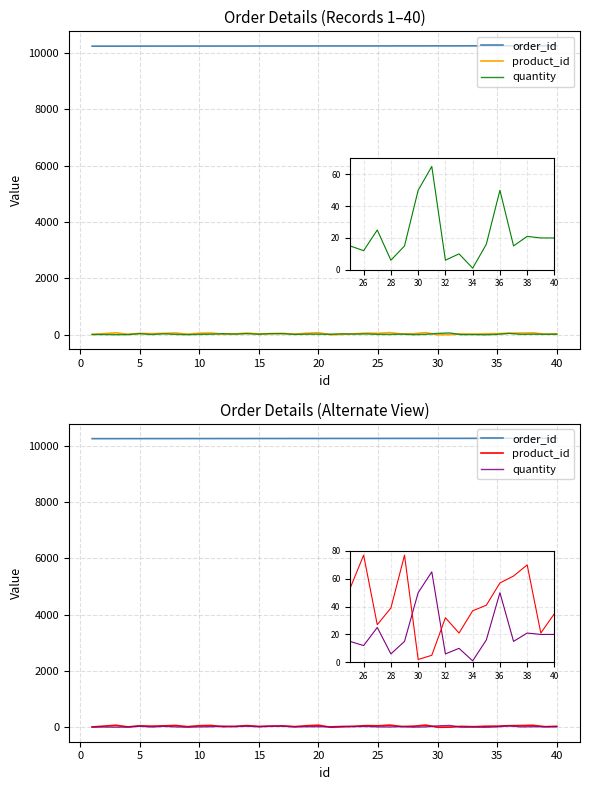

What is the highest value of the quantity series?

65